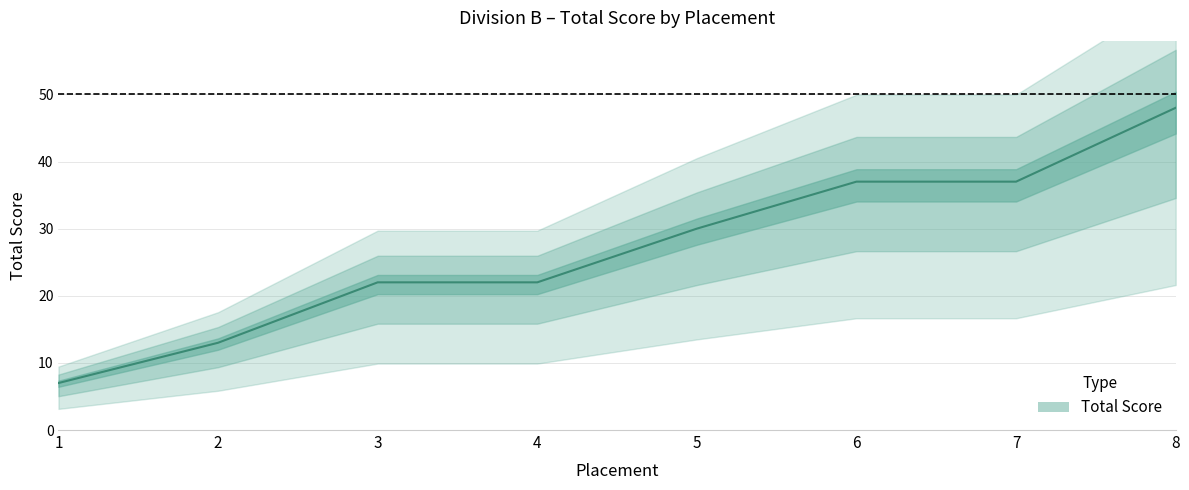

True or false: the data shows 14 at 3.

False